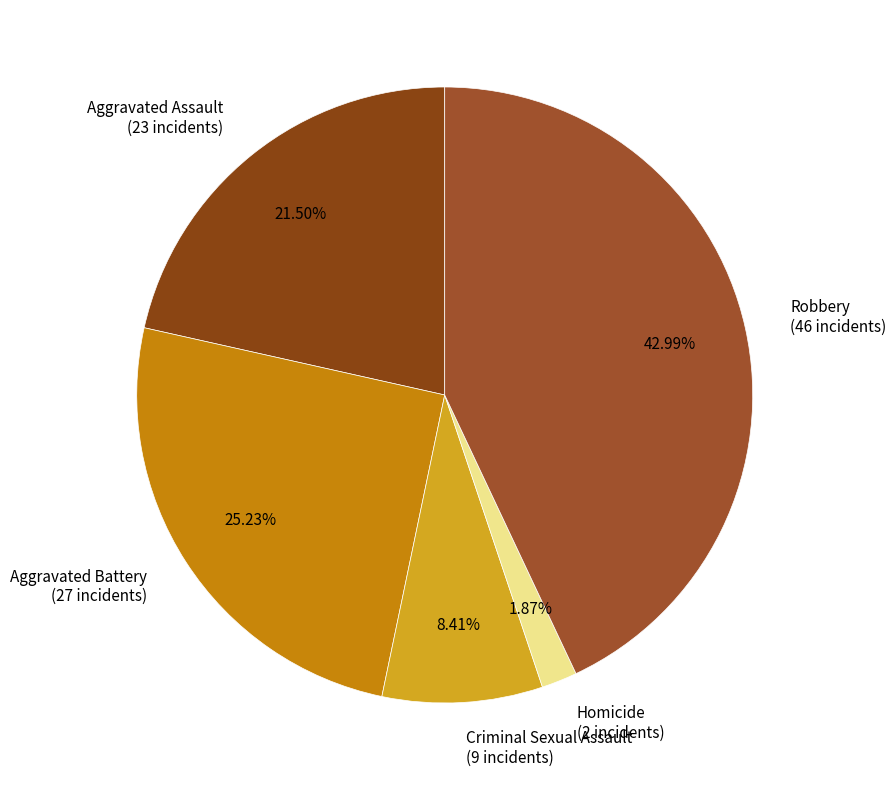

Which category has the biggest portion of the pie?

Robbery